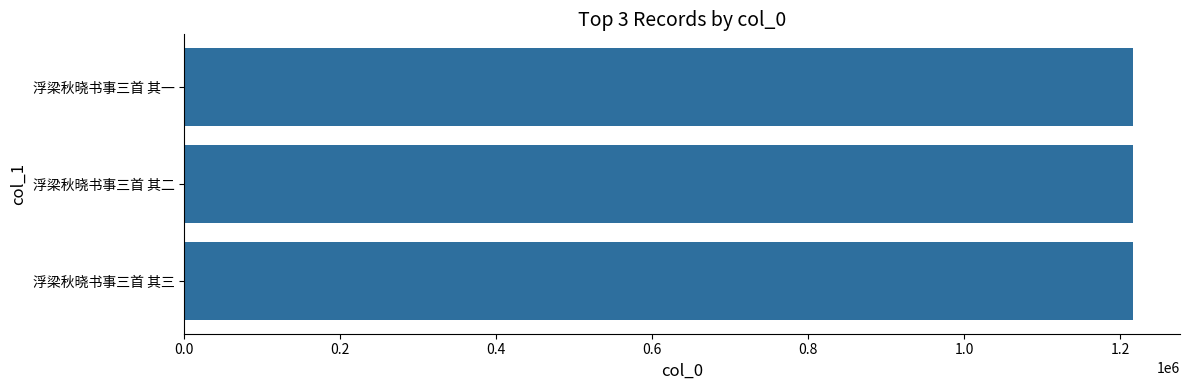

Read the value at 浮梁秋晓书事三首 其一.

1215855